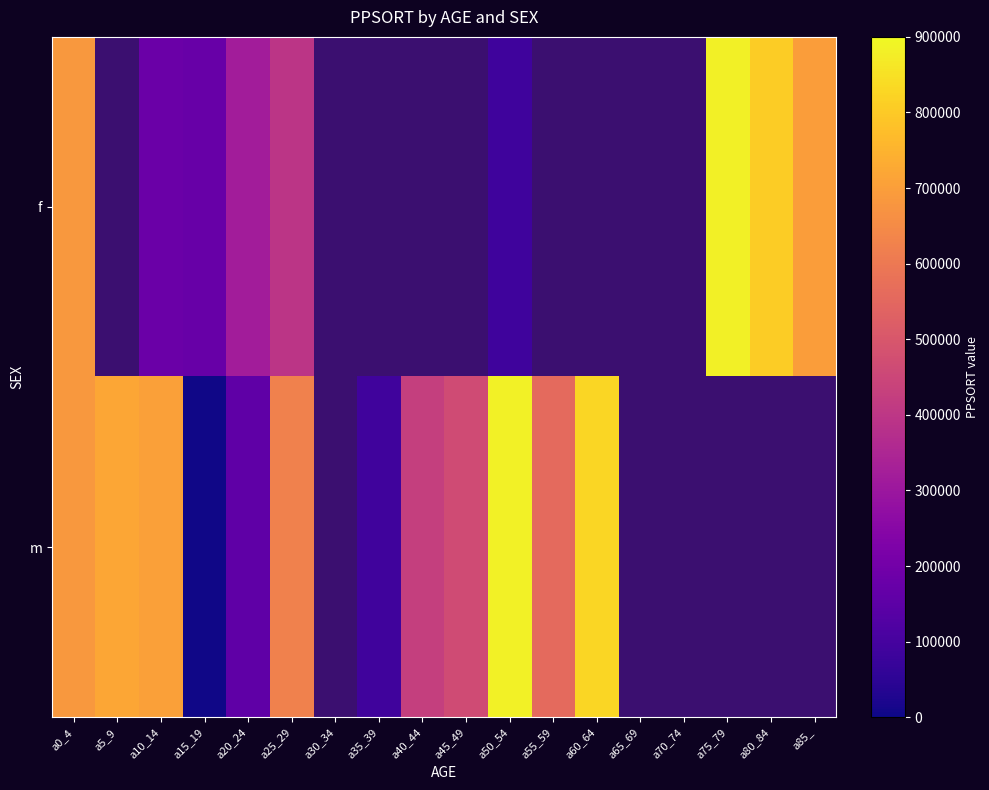

What is the maximum value shown in the chart?

883785.0